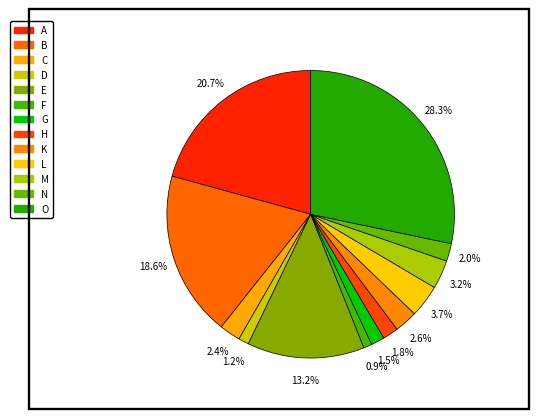

Which has a higher value, B or E?

B